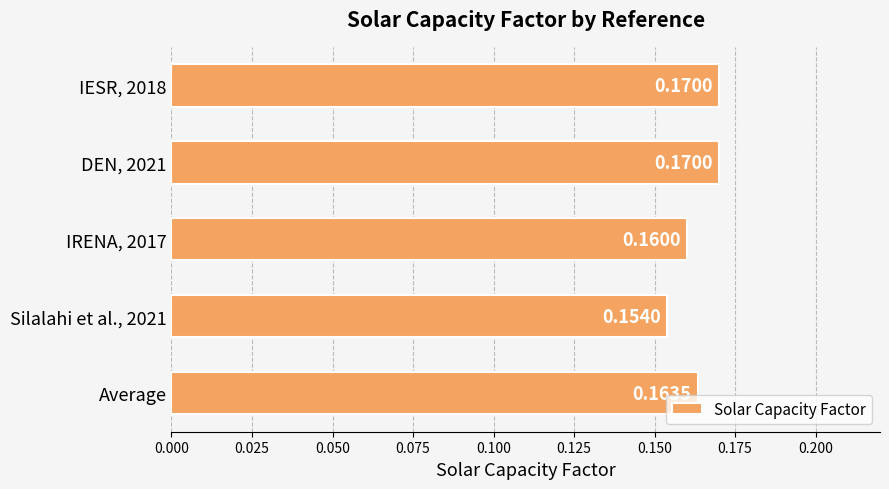

Where is the data nearest to the value 0?

Silalahi et al., 2021